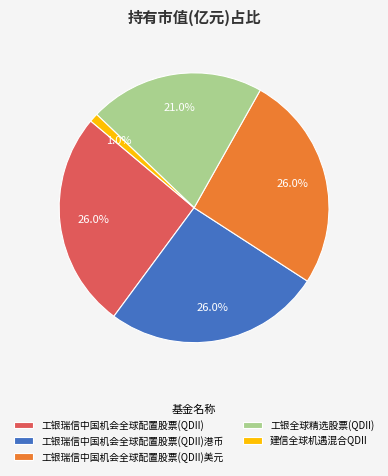

Does 工银瑞信中国机会全球配置股票(QDII)港币 represent more than half of the total?

No